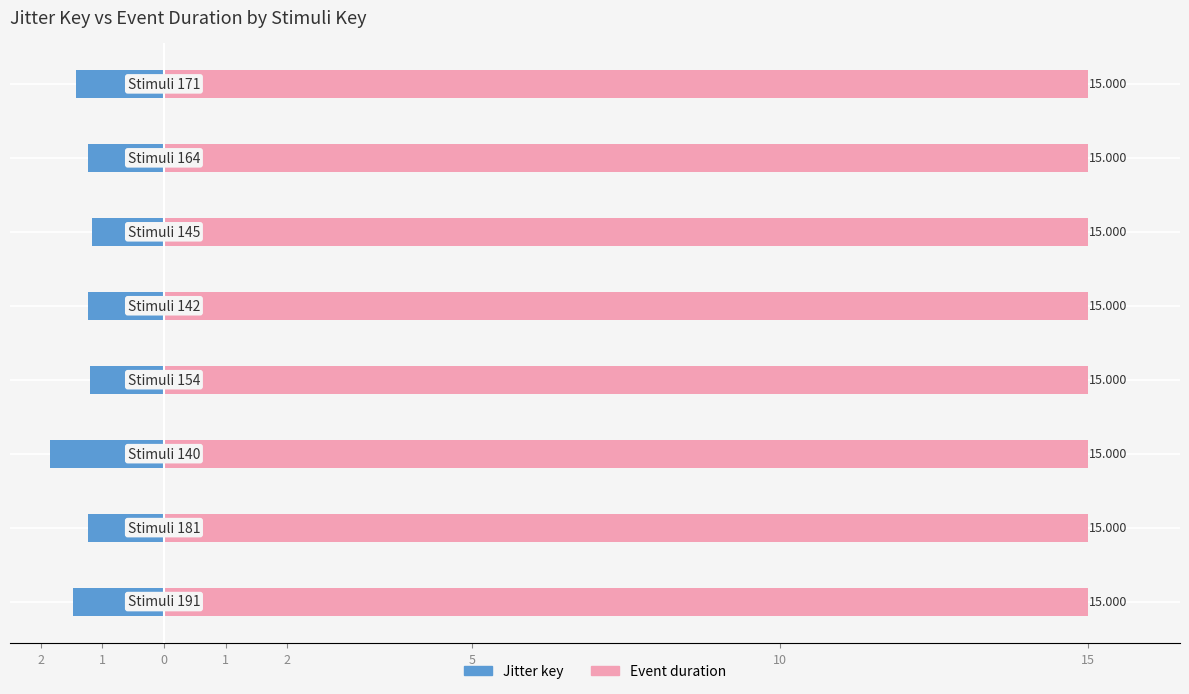

What is the minimum value for Event duration?

15.0